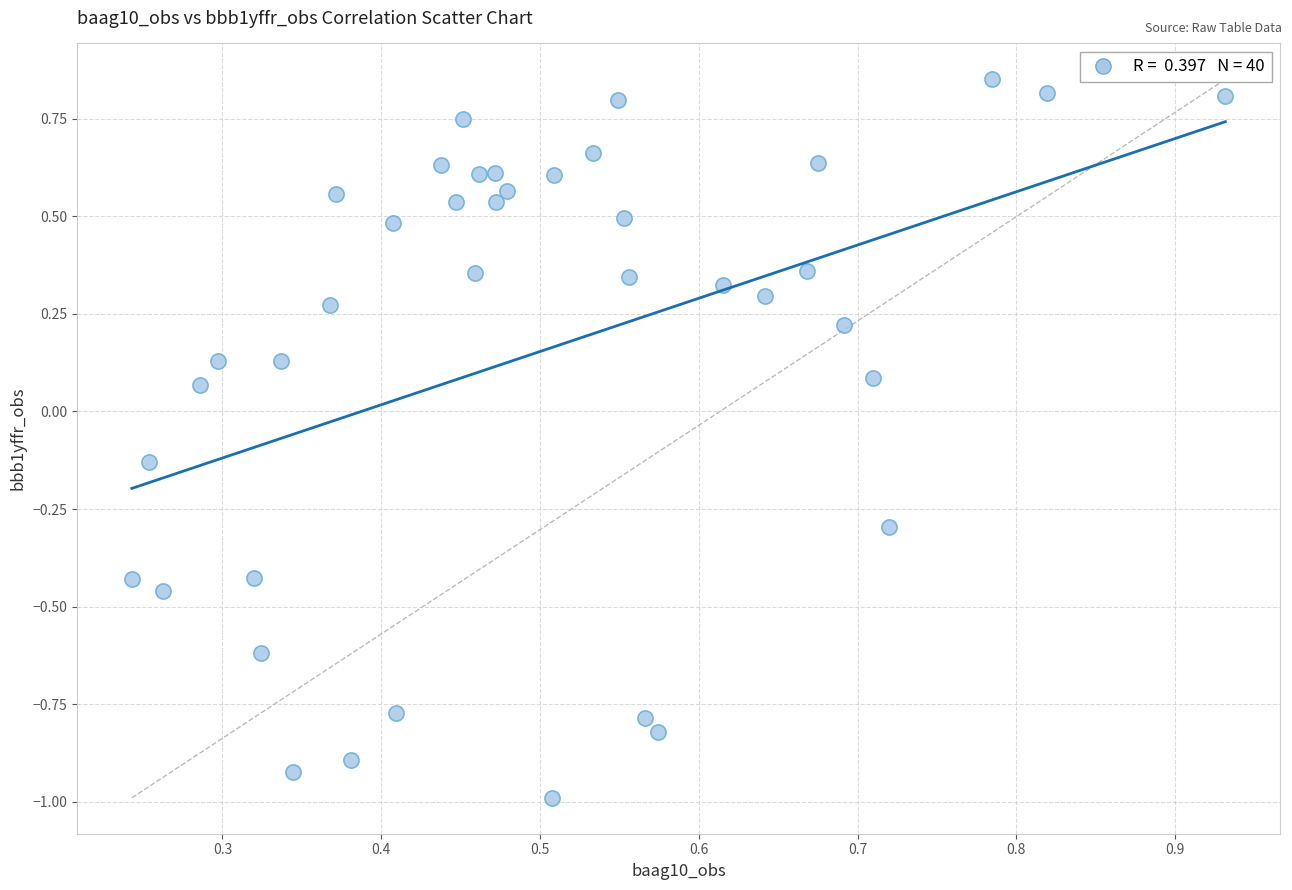

What is the range of Y values (max minus min)?

1.8